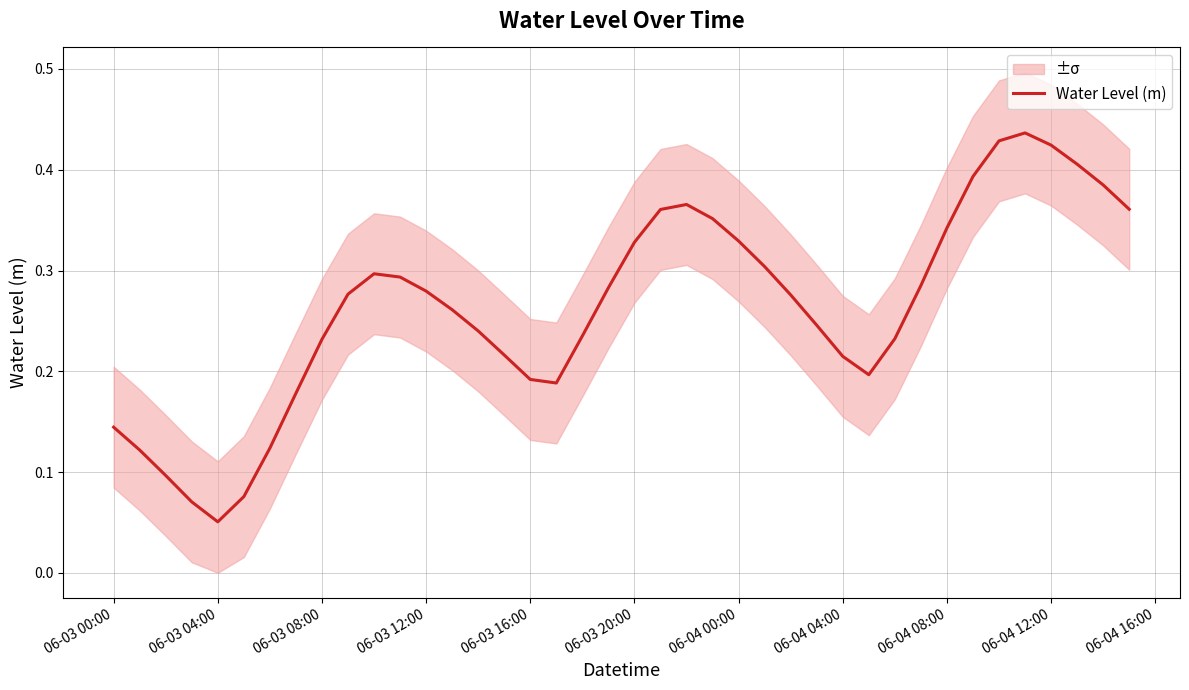

Where is Water Level (m) nearest to the value 0?

06-03 04:00